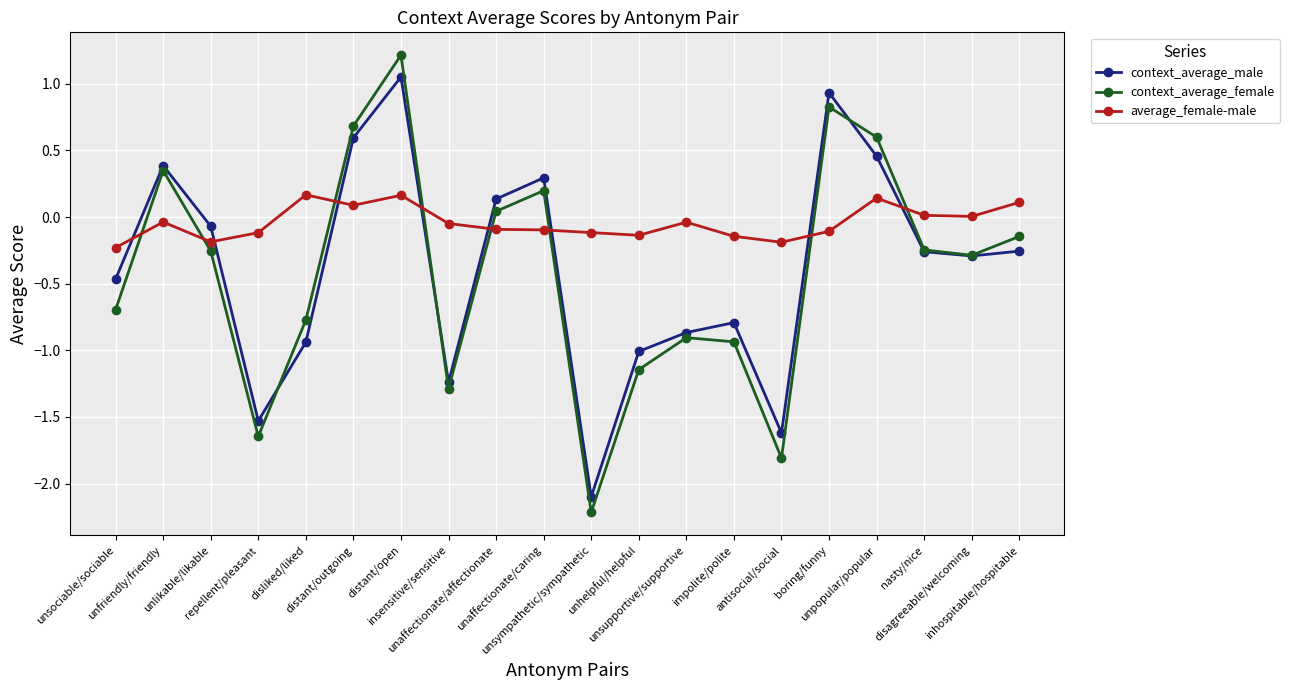

Which series ends up on top after the final intersection of context_average_female and average_female-male?

average_female-male